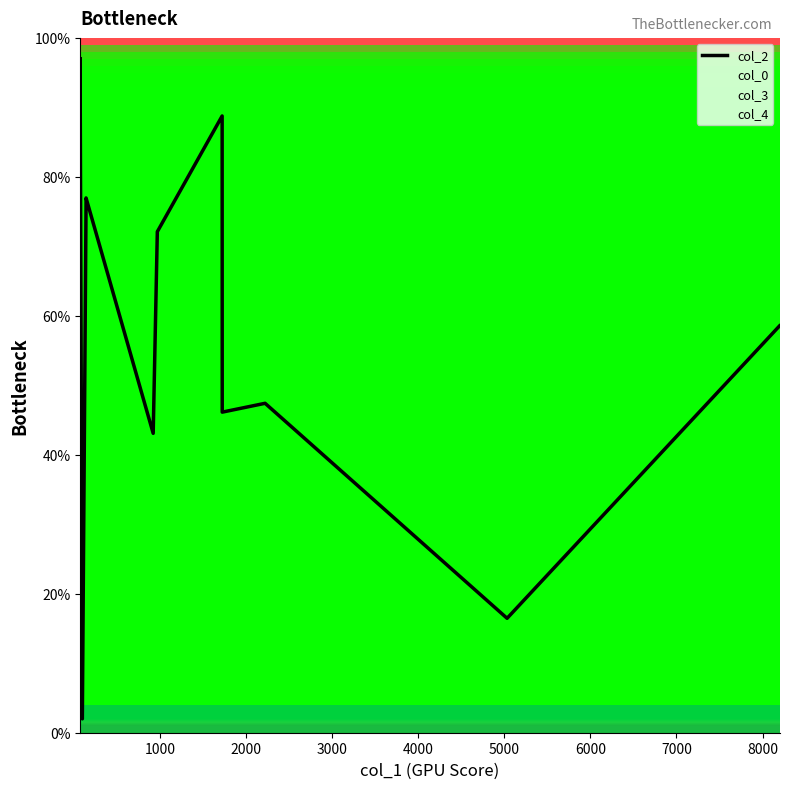

Reading left to right, list all the values displayed in this chart.

97.0	89.3	2.0	76.1	77.0	43.1	72.1	88.8	46.1	47.4	16.5	58.6